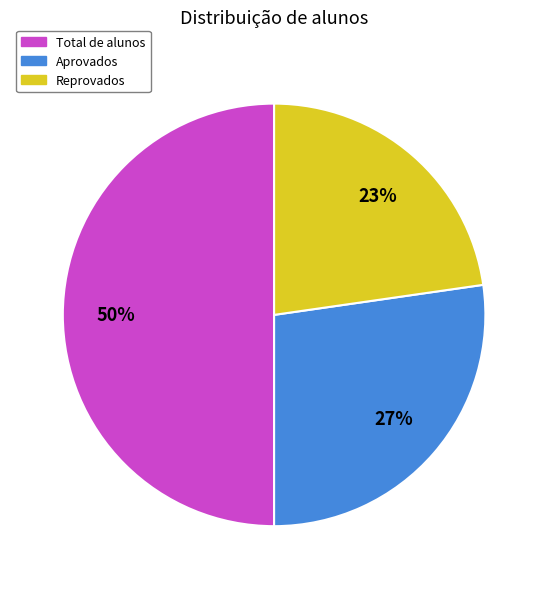

To the nearest percent, what portion does Aprovados represent?

27%